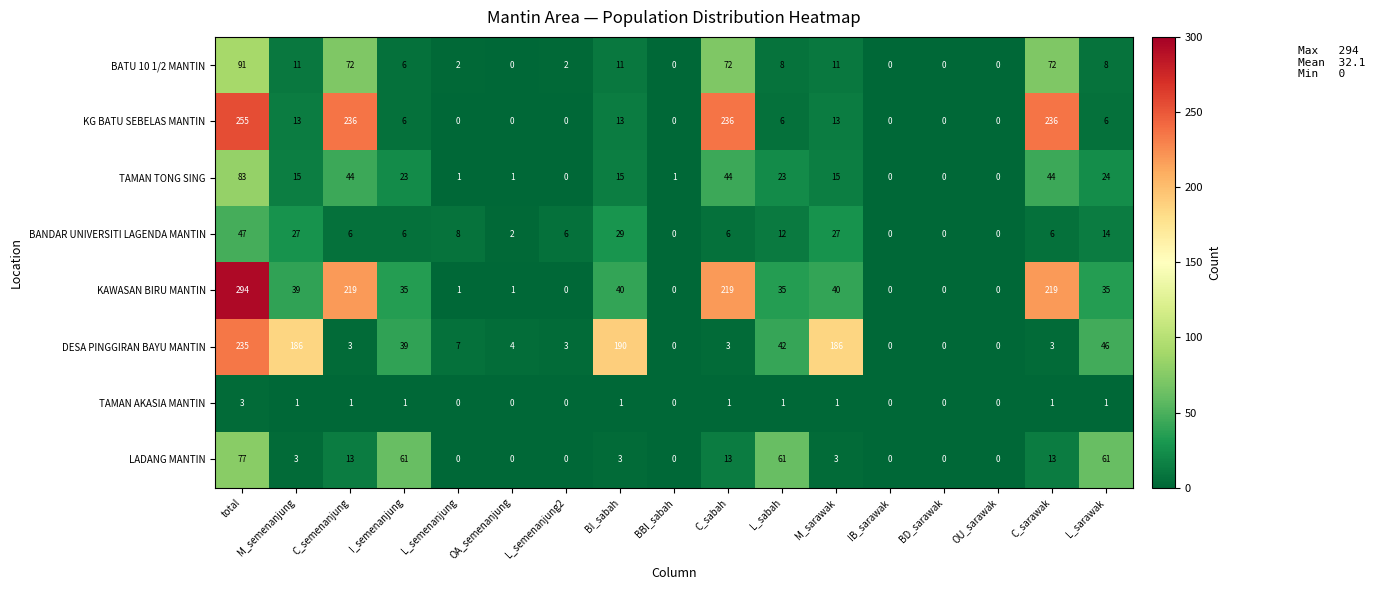

What is the sum of the LADANG MANTIN values at L_sarawak and BI_sabah?

64